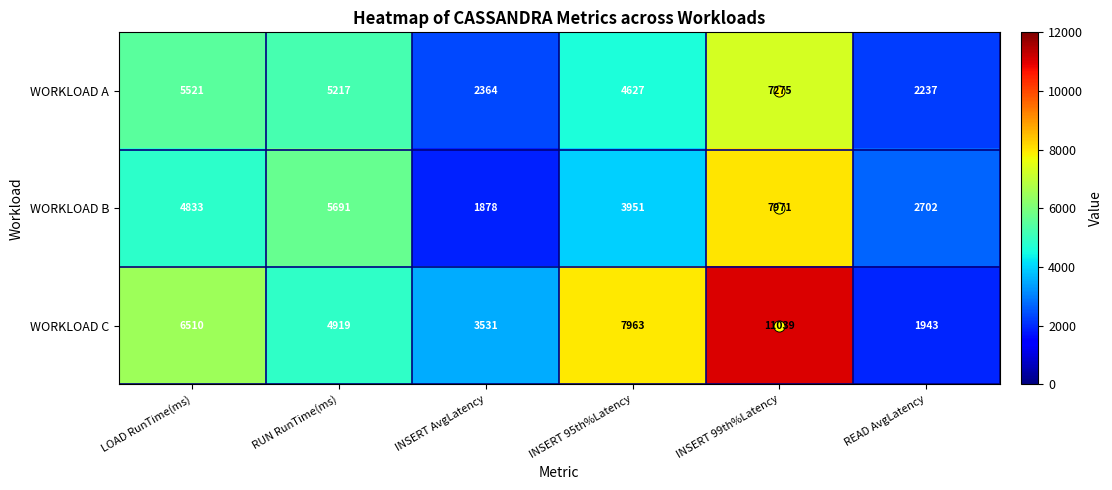

Which series has the largest total across all categories?

WORKLOAD C